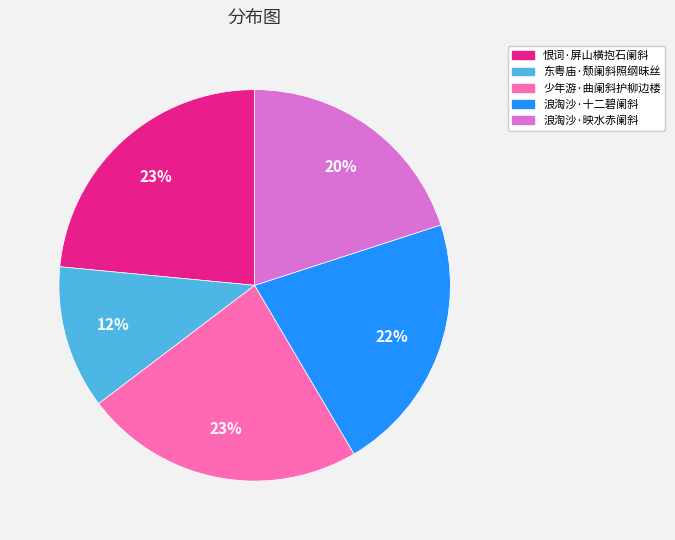

To the nearest percent, what is the difference between the 少年游·曲阑斜护柳边楼 and 浪淘沙·映水赤阑斜 slice percentages?

3%